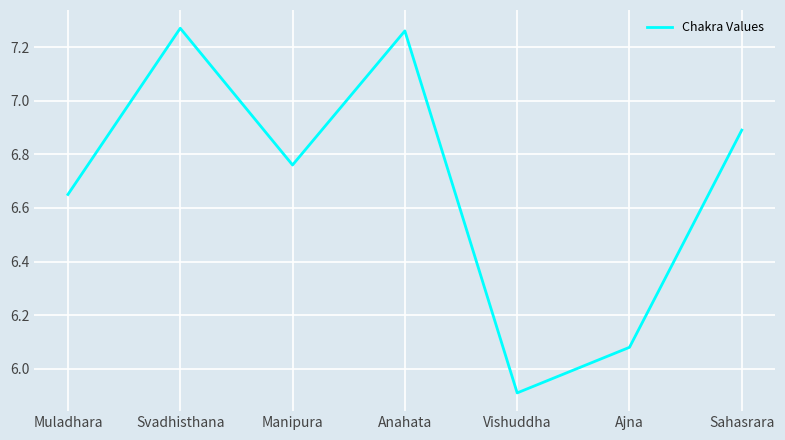

Which category has the lowest value across all series?

Vishuddha